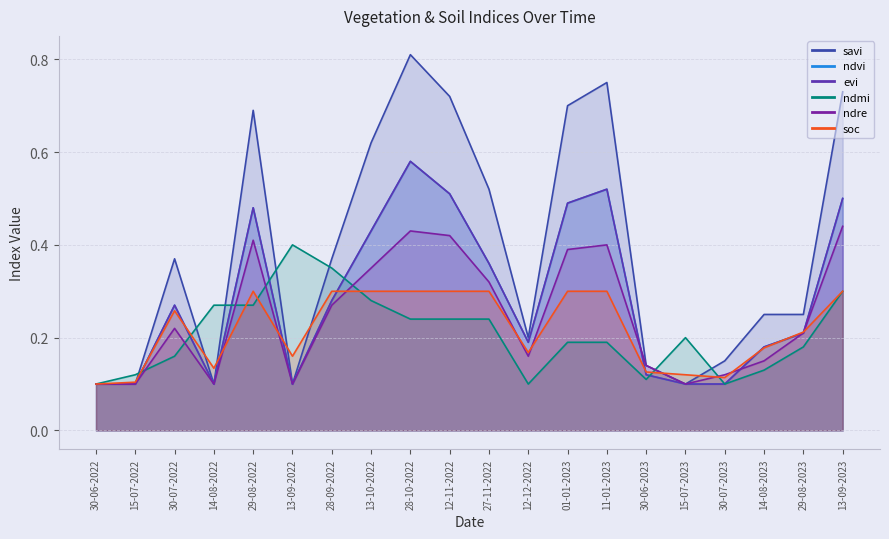

Which category has the lowest value in the ndvi series?

30-06-2022